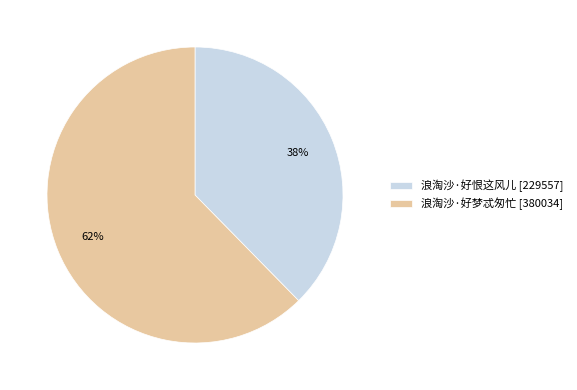

To the nearest percent, what portion does 浪淘沙·好恨这风儿 represent?

38%